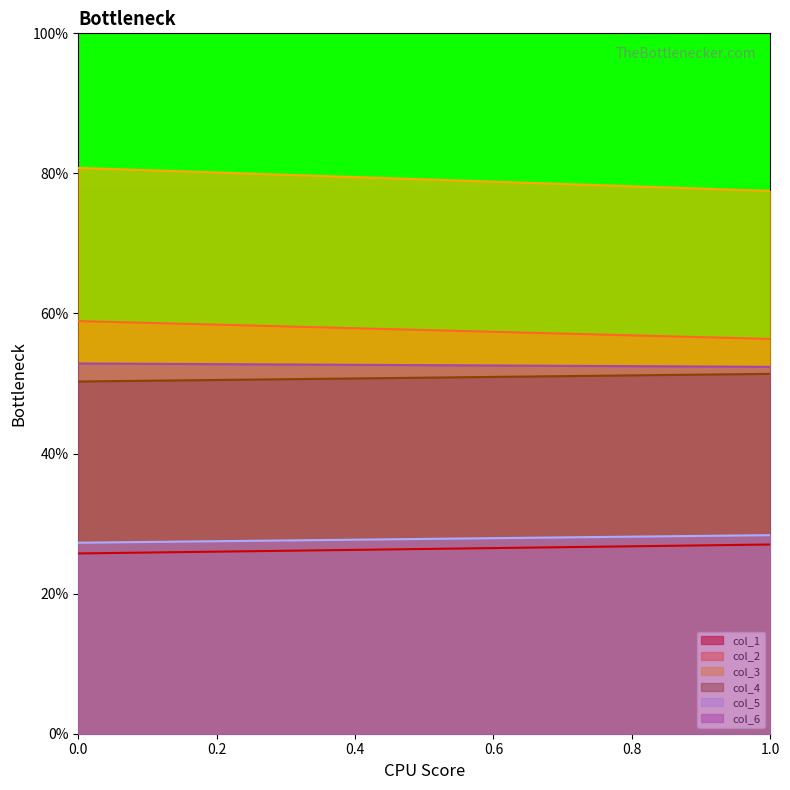

Between 0 and 1, which series saw the biggest shift?

col_3